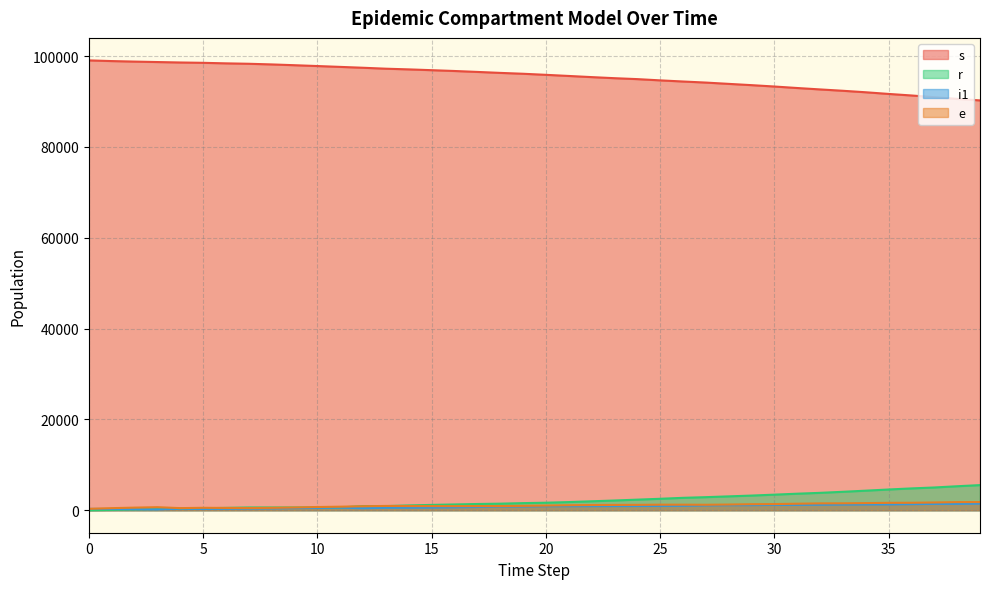

At which label is s closest to 94667?

25